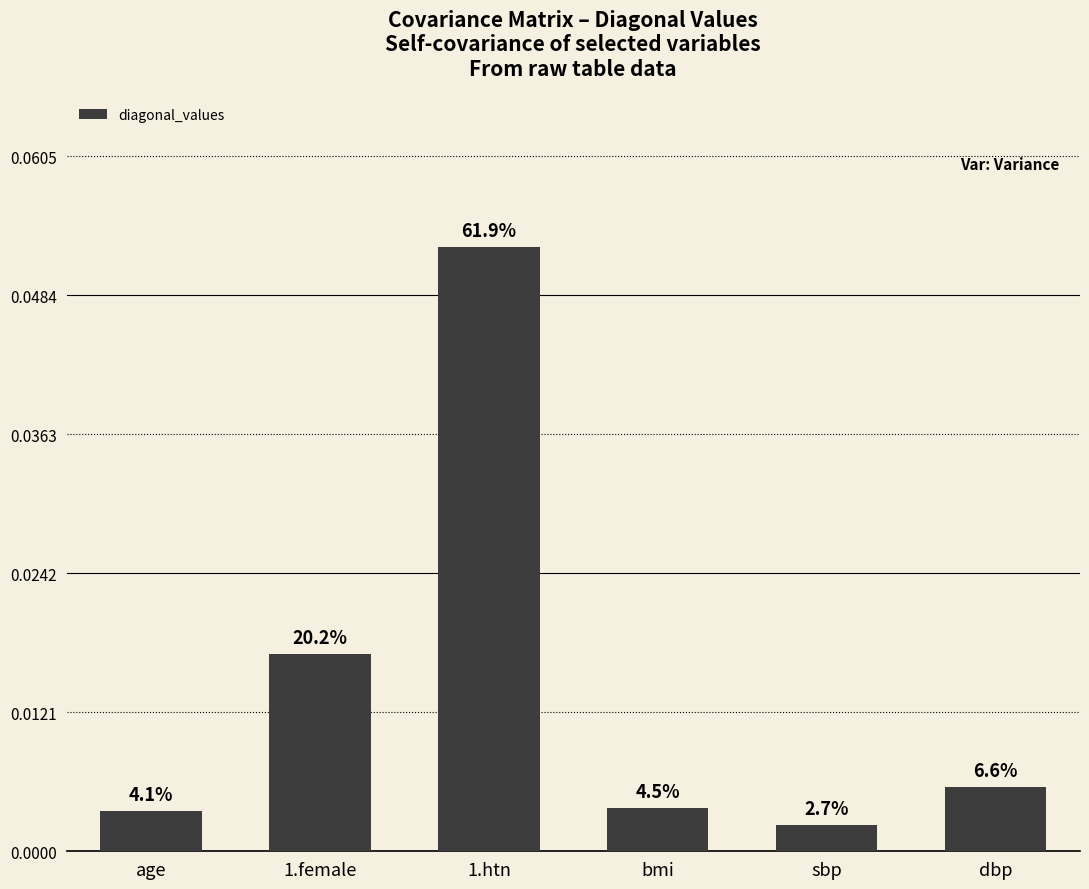

Reading right to left, extract all data points from this chart.

0.0	0.0	0.0	0.1	0.0	0.0